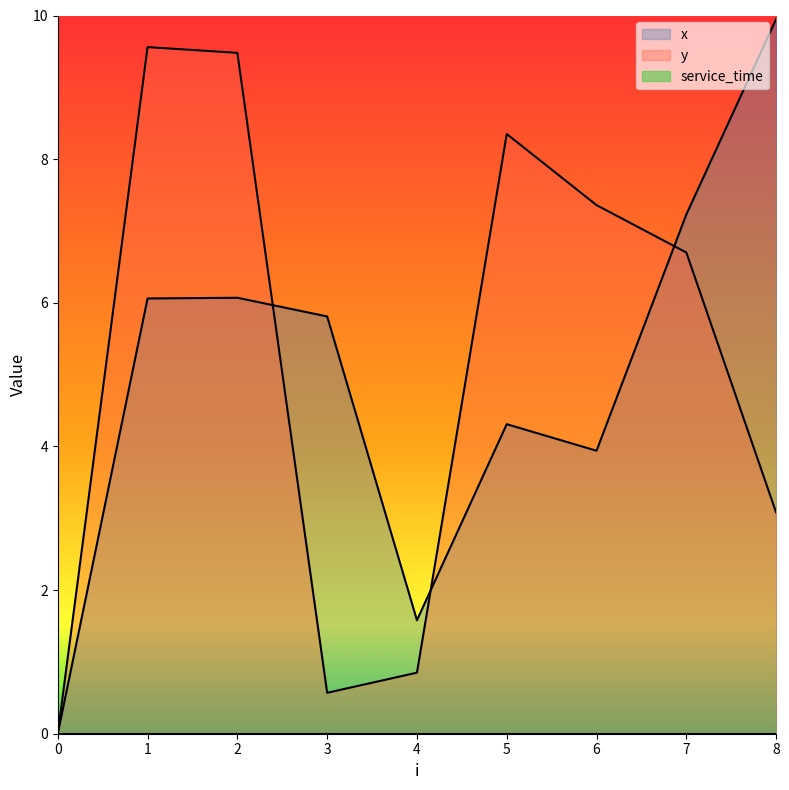

Is the value of y at 0 greater than the value of x at 8?

No